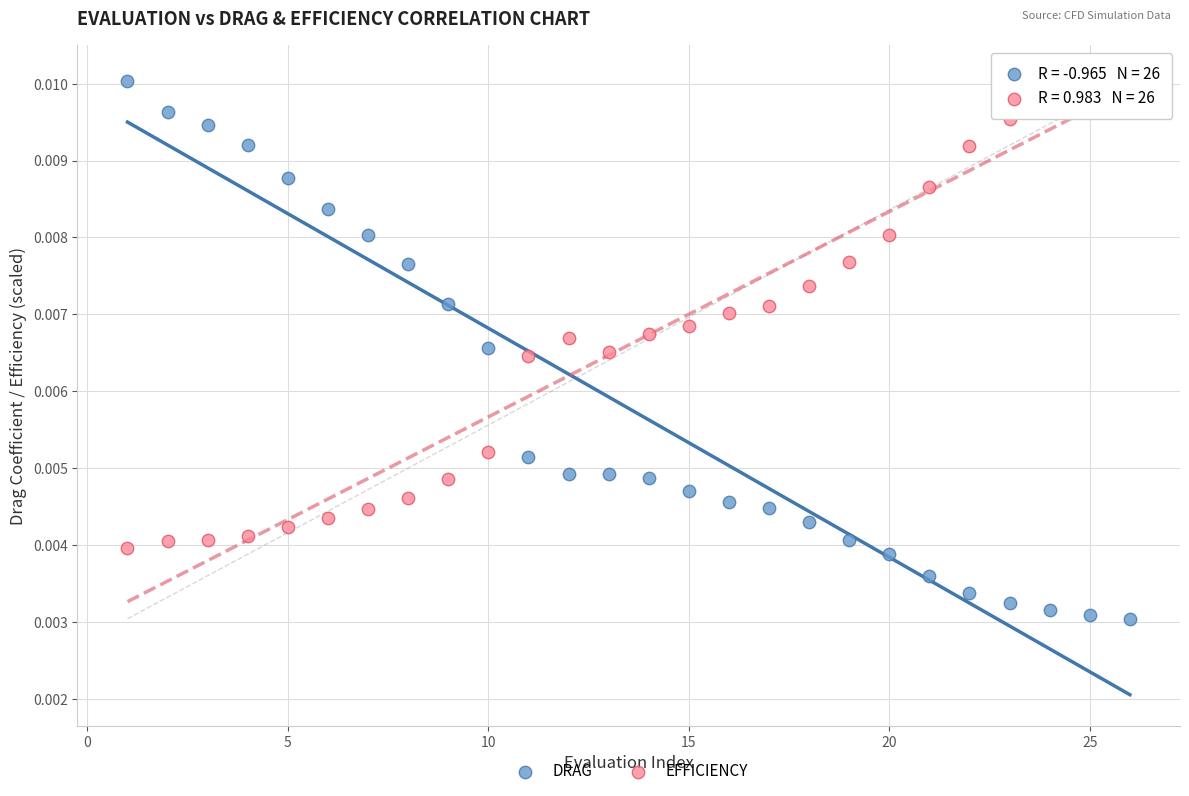

Across all data points, what is the range of X values (max minus min)?

25.0